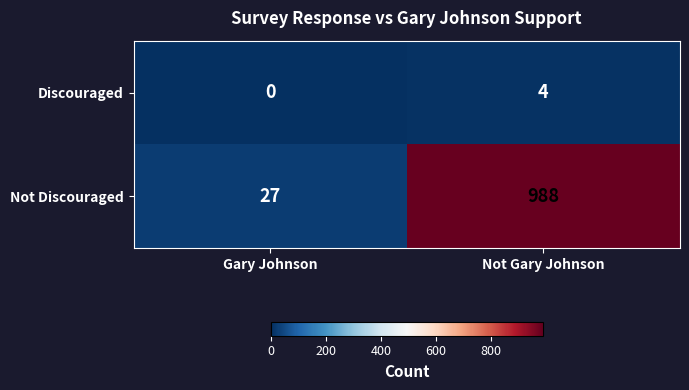

What is the total value across all series at Gary Johnson?

27